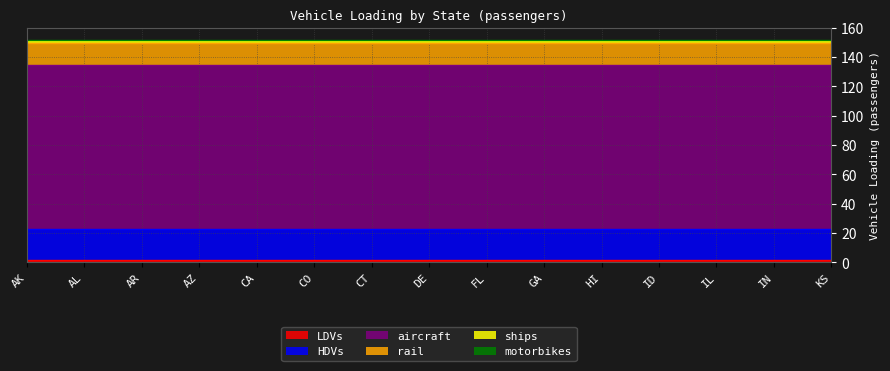

What are all the series names shown in the legend?

LDVs, HDVs, aircraft, rail, ships, motorbikes